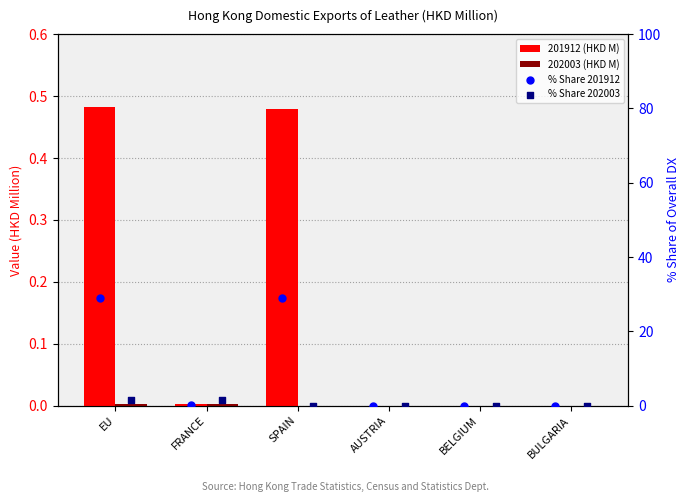

Which series contains the highest Y value?

% Share 201912